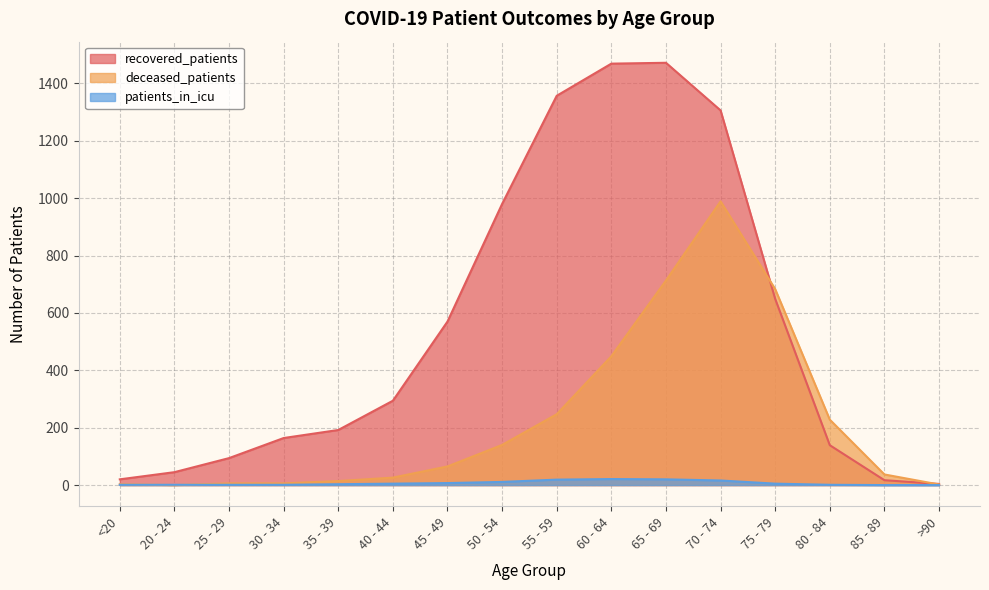

What is the difference between the maximum and minimum values in the patients_in_icu series?

21